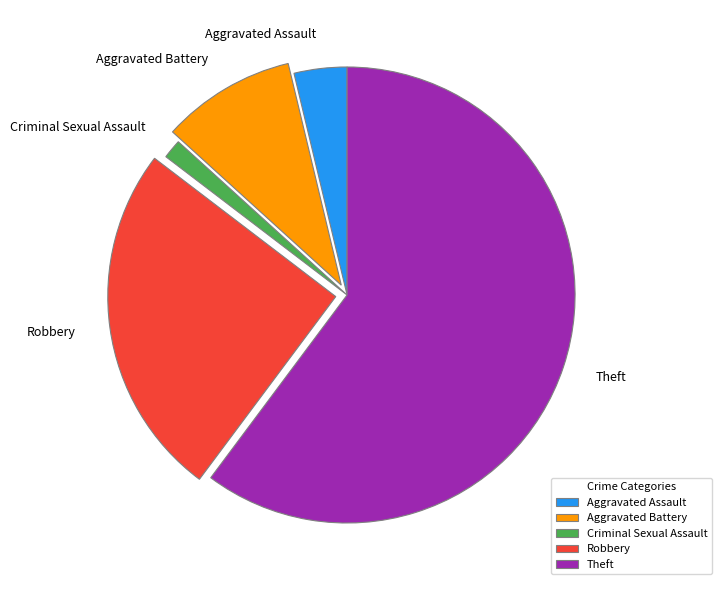

True or false: Criminal Sexual Assault accounts for 11% of the total.

False